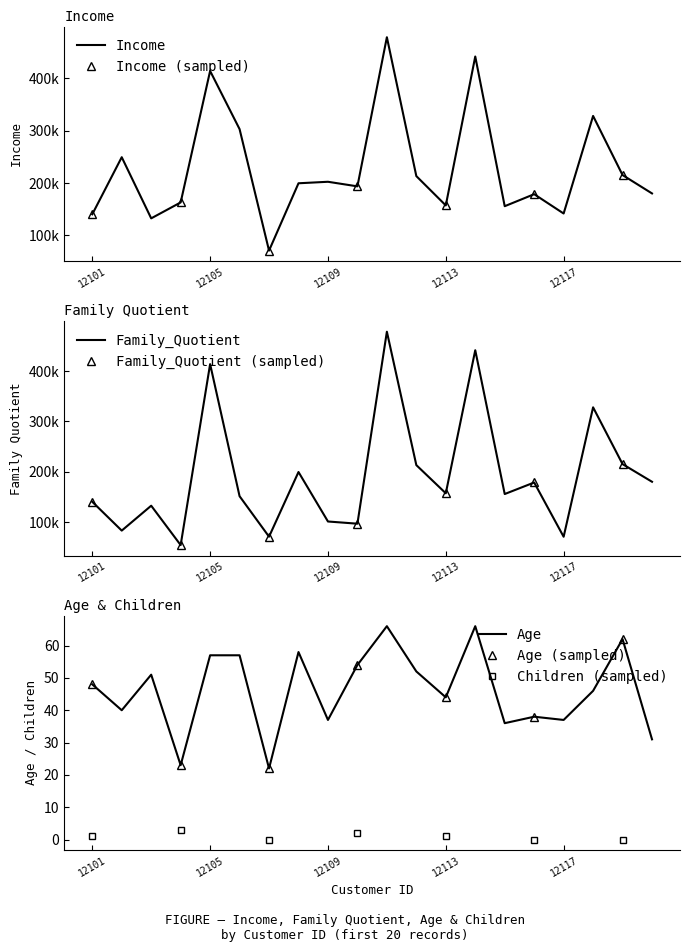

What is the lowest value of the Family_Quotient series?

54333